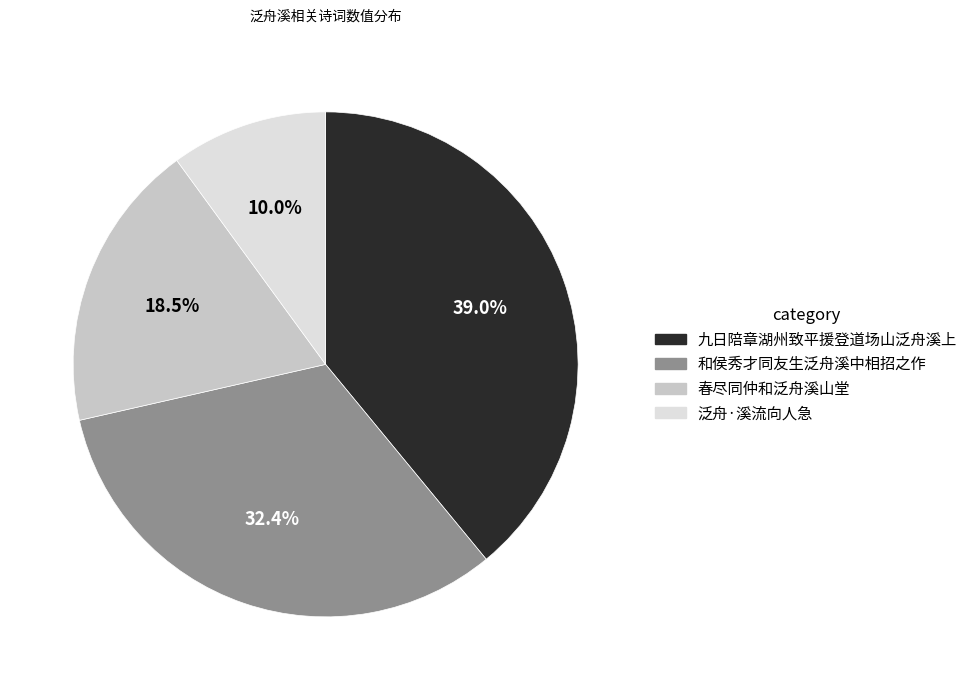

Is there any slice that represents more than half of the pie?

No